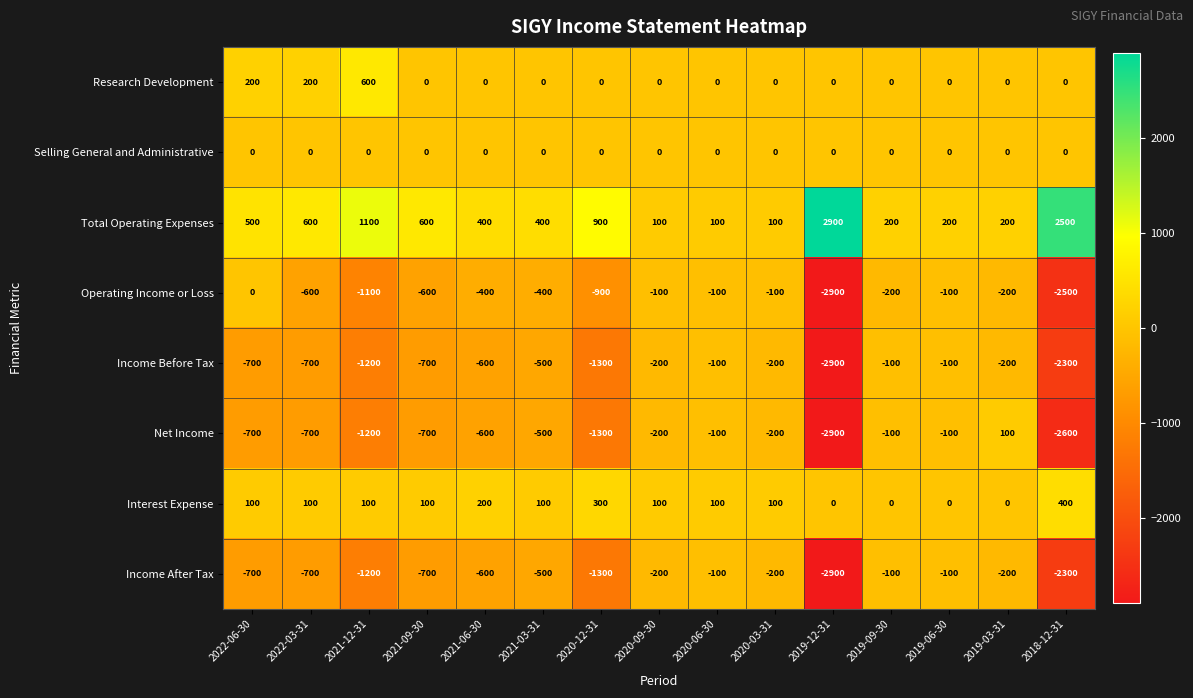

What is the difference between the maximum and minimum values in the Operating Income or Loss series?

2900